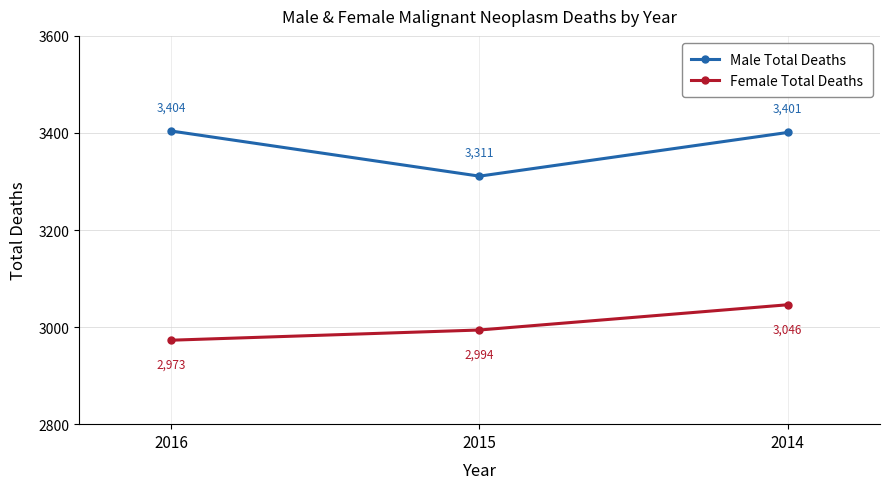

Reading left to right, what are all the values shown in this chart?

Male Total Deaths: 3404	3311	3401
Female Total Deaths: 2973	2994	3046